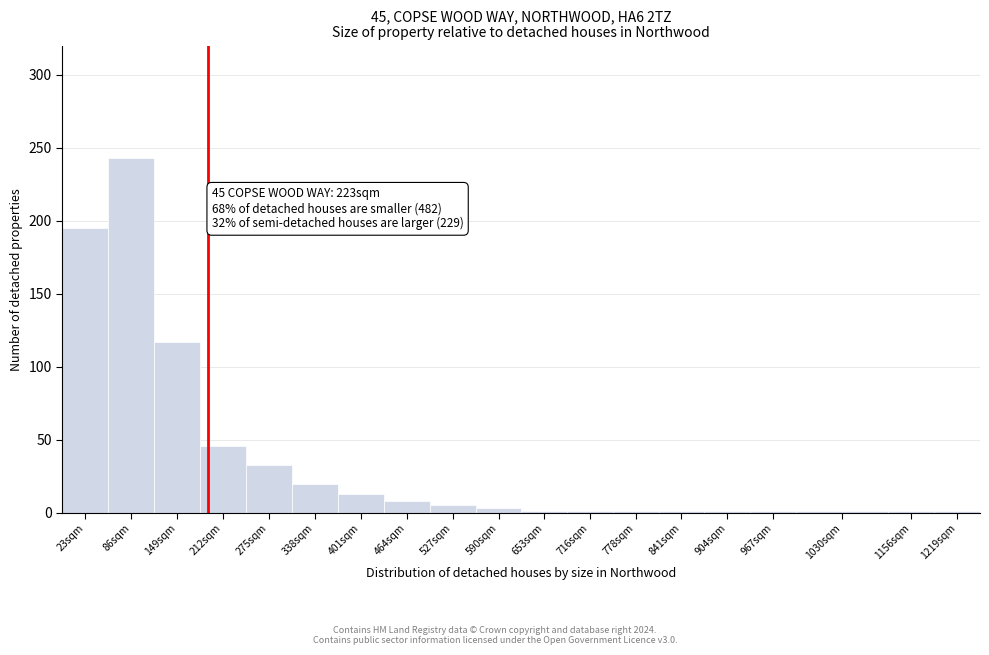

Reading right to left, transcribe all the data shown in this chart.

1	1	1	1	1	1	1	1	1	3	5	8	13	20	33	46	117	243	195